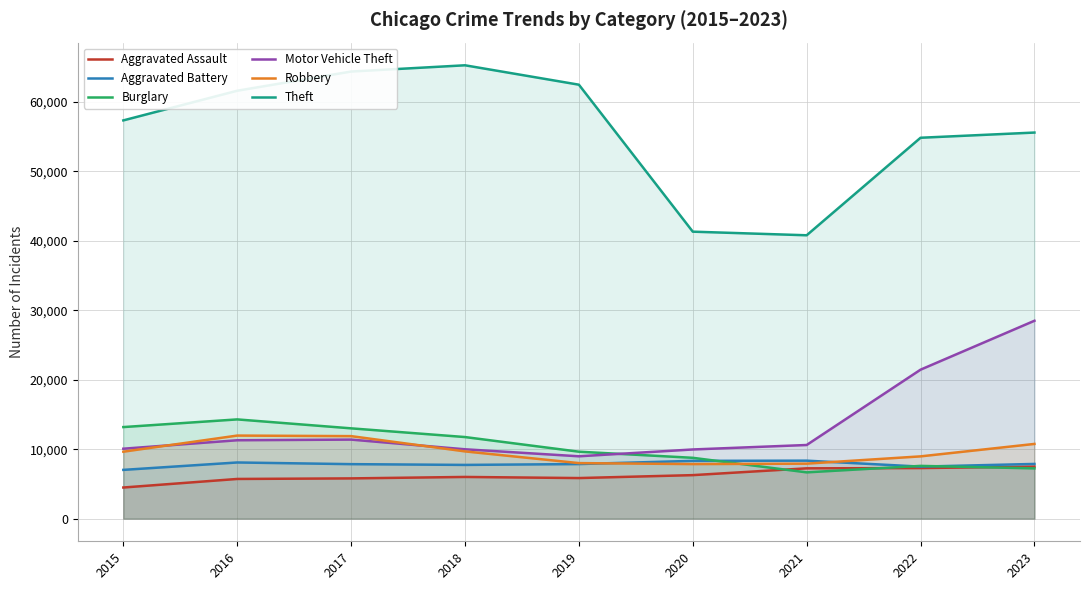

How many lines are shown in the chart?

6